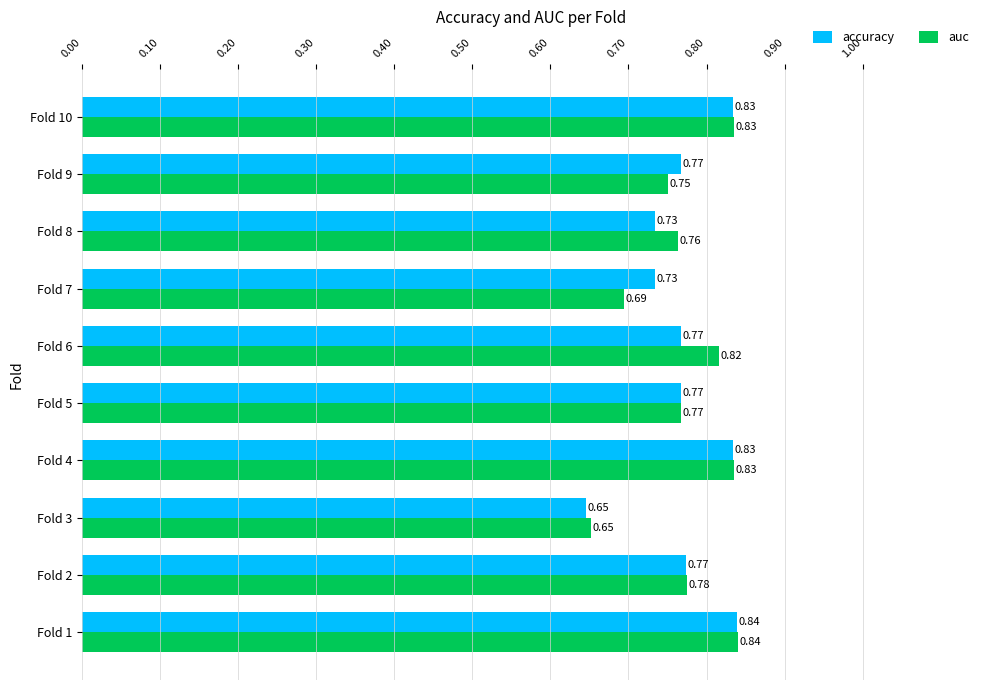

Which category has the lowest value across all series?

Fold 3